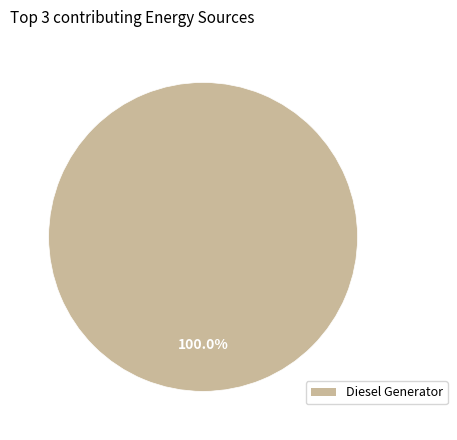

Is there a majority slice in this chart?

Yes